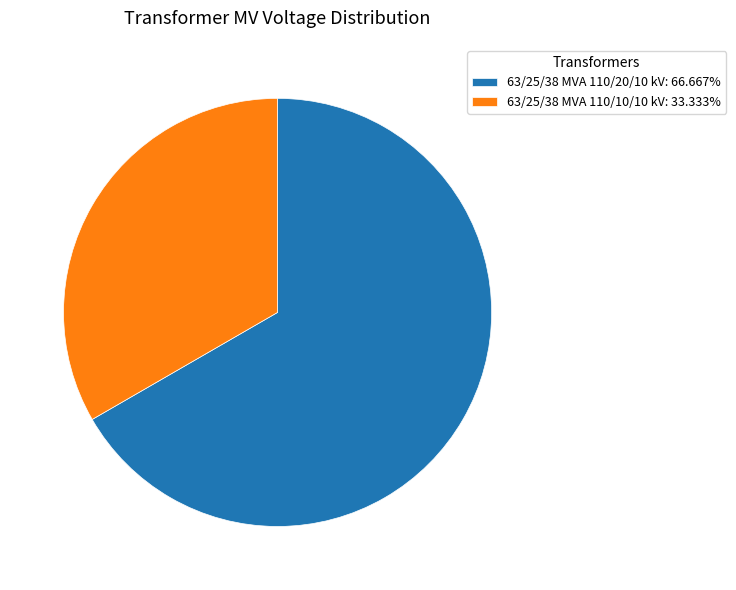

How many segments does this pie chart have?

2